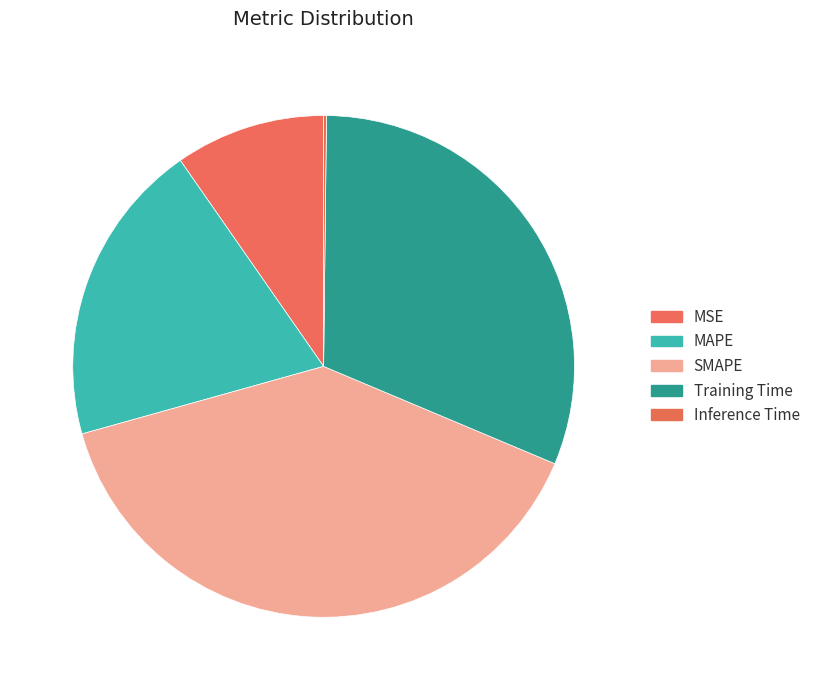

What percentage is the SMAPE slice, to the nearest percent?

39%